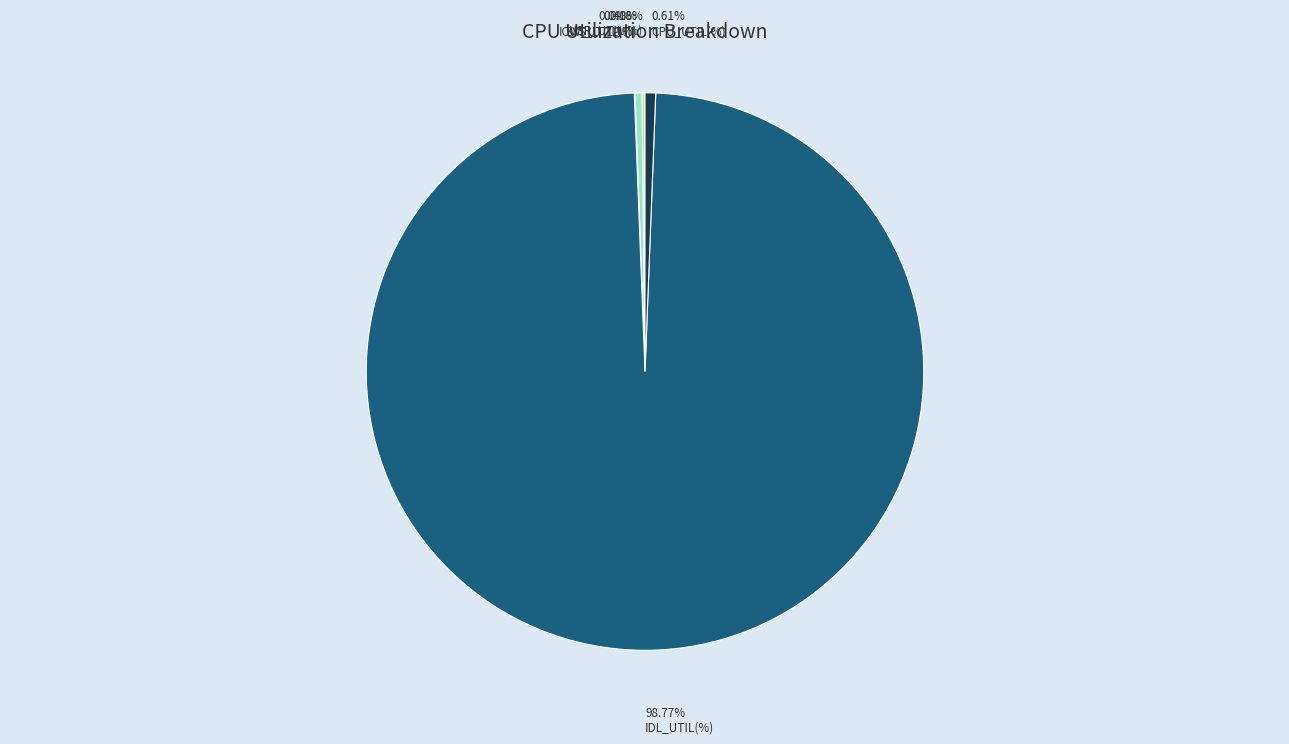

To the nearest percent, what percentage of the pie is CPU_UTIL(%)?

1%